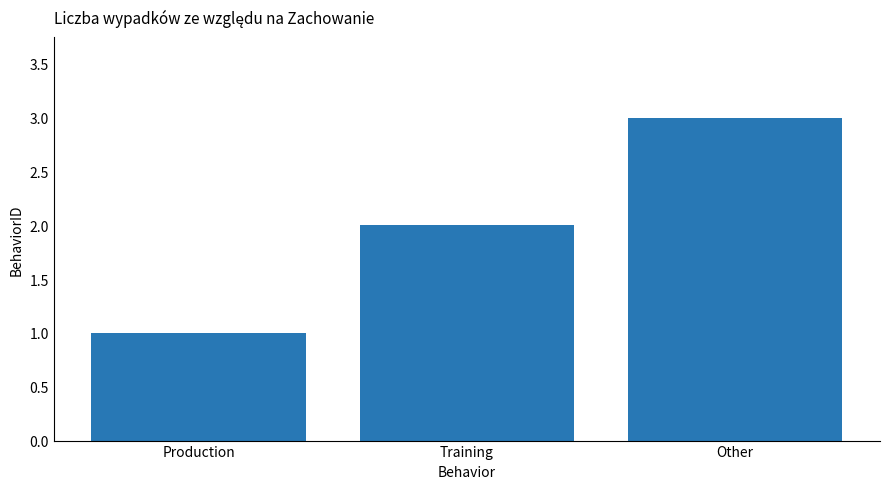

List the labels in order of value, smallest first.

Production, Training, Other